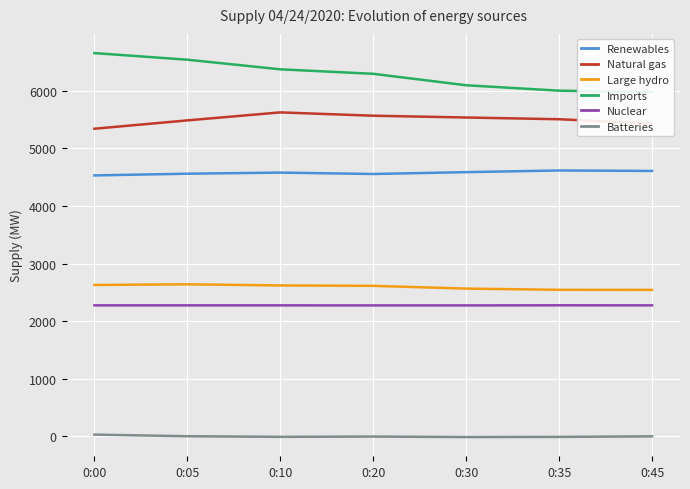

Reading left to right, transcribe all the data shown in this chart.

Renewables: 0:00=4531	0:05=4561	0:10=4580	0:20=4556	0:30=4588	0:35=4617	0:45=4609
Natural gas: 0:00=5342	0:05=5487	0:10=5626	0:20=5568	0:30=5537	0:35=5507	0:45=5432
Large hydro: 0:00=2628	0:05=2640	0:10=2620	0:20=2613	0:30=2565	0:35=2544	0:45=2543
Imports: 0:00=6656	0:05=6541	0:10=6374	0:20=6296	0:30=6097	0:35=6003	0:45=5978
Nuclear: 0:00=2274	0:05=2274	0:10=2274	0:20=2273	0:30=2273	0:35=2275	0:45=2274
Batteries: 0:00=29	0:05=1	0:10=-10	0:20=-5	0:30=-14	0:35=-11	0:45=-1